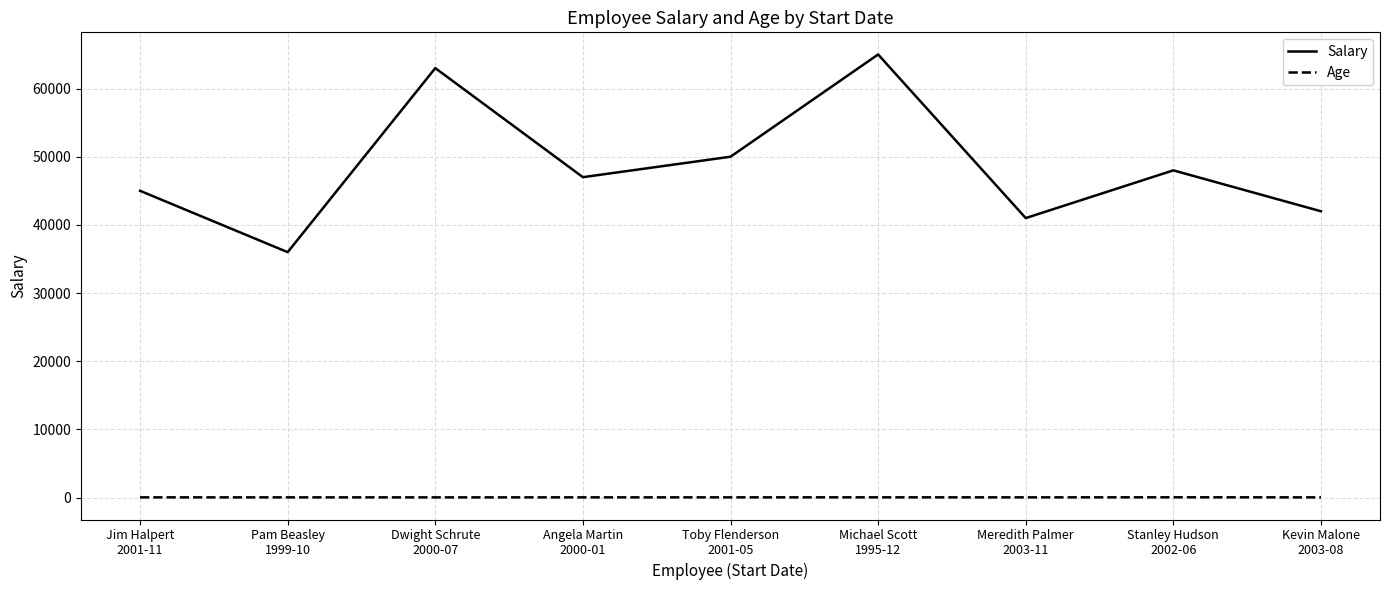

In Salary, how many points are lower than both neighbors (excluding endpoints)?

3